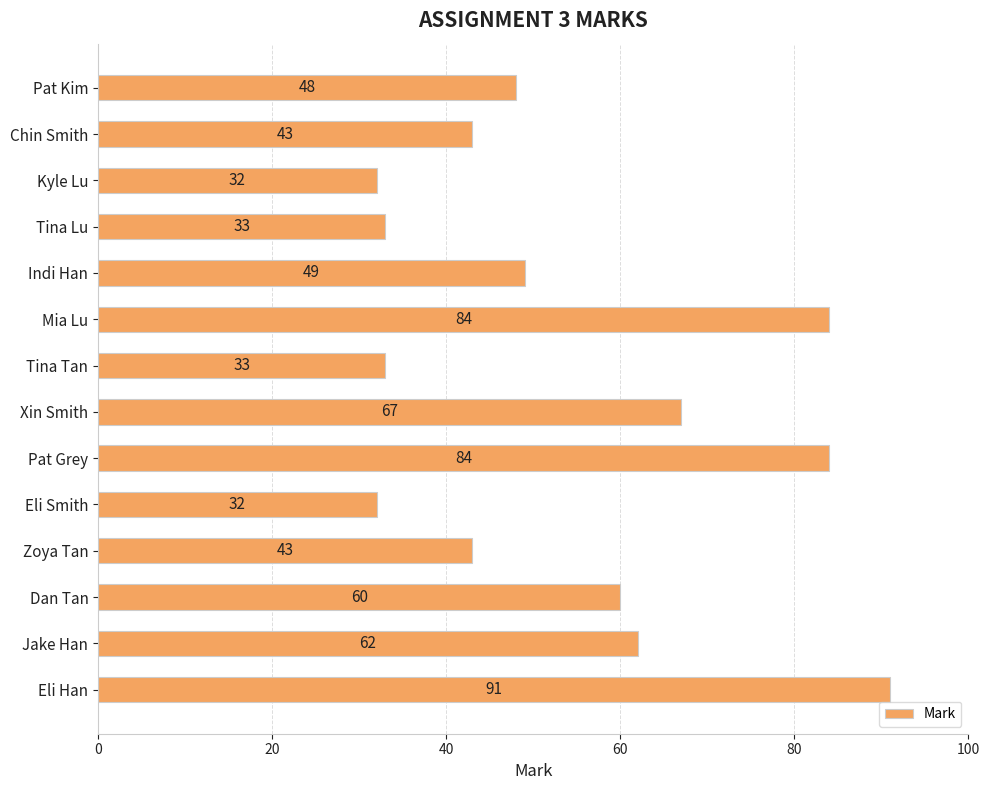

What is the smallest value displayed?

32